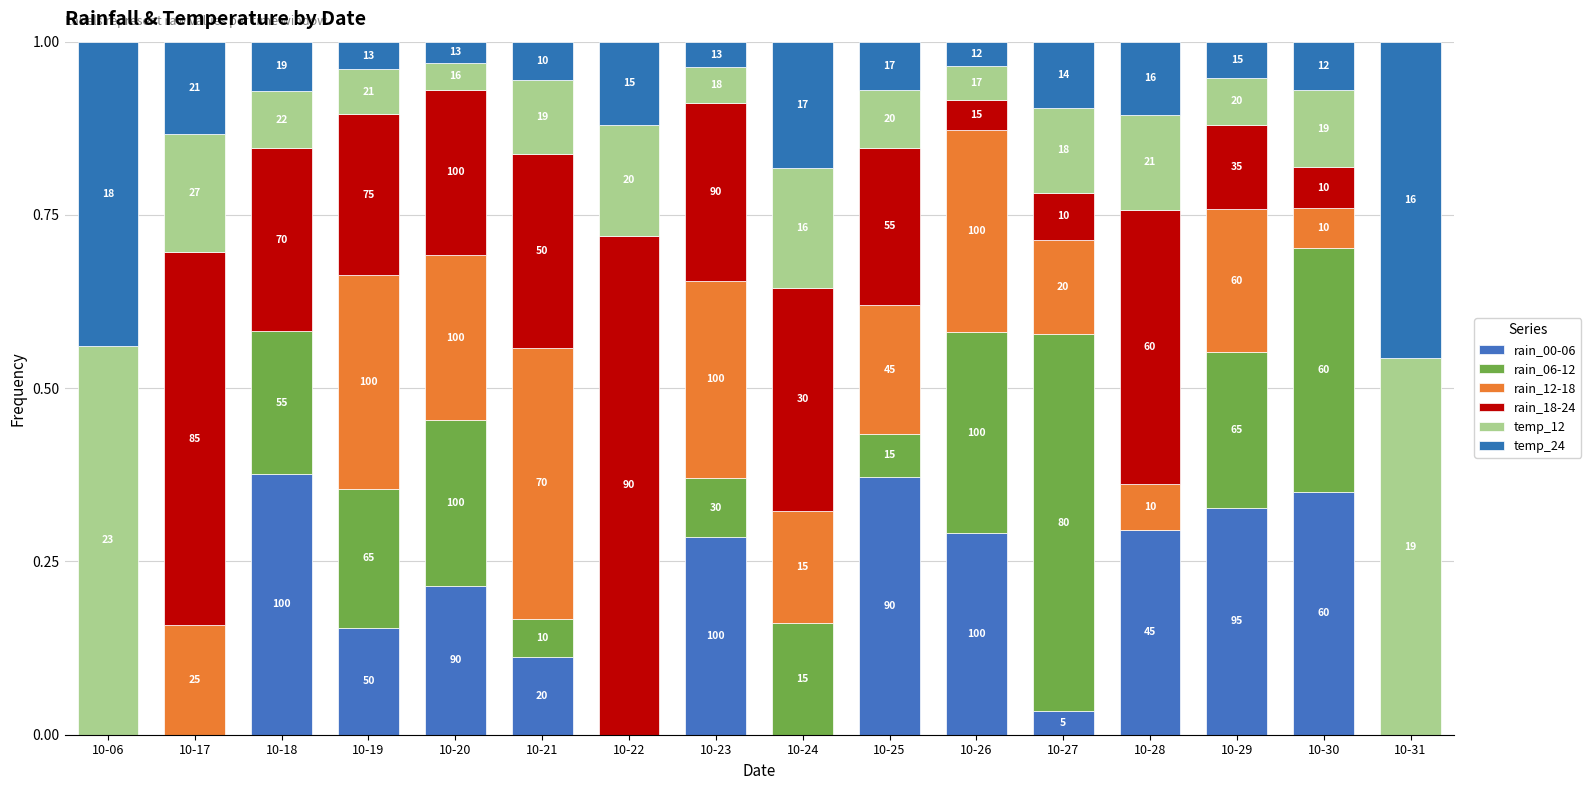

Does the chart contain stacked bars?

Yes